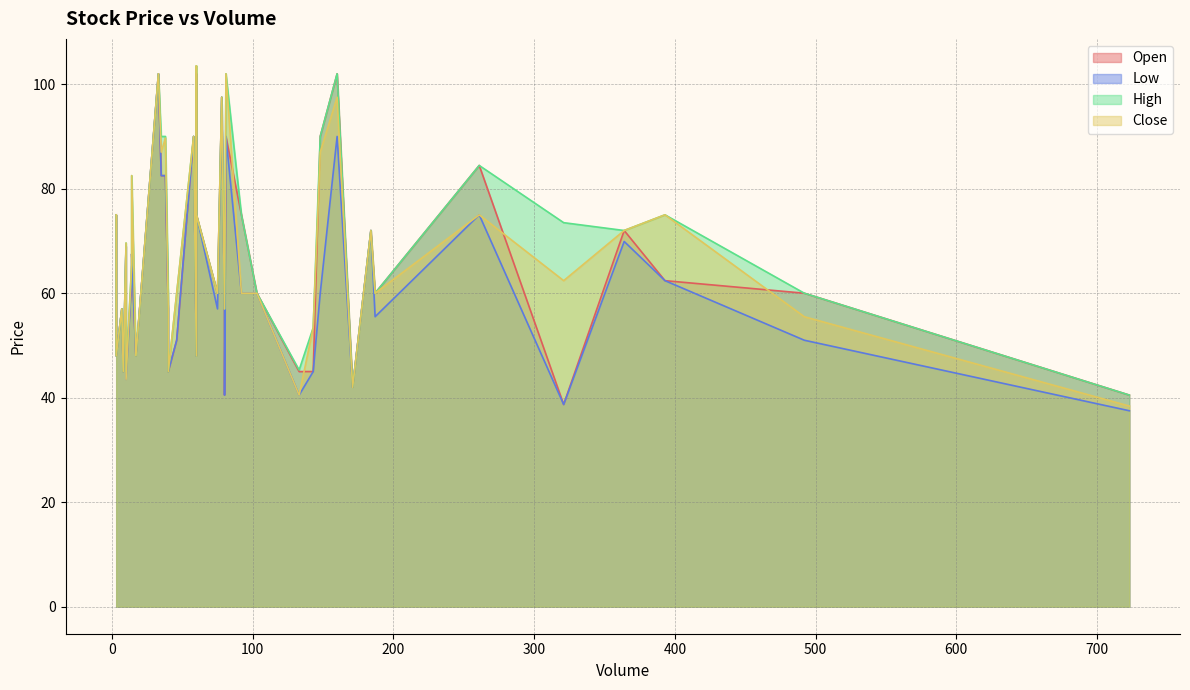

The value of High at 171 is 66.7. True or false?

False